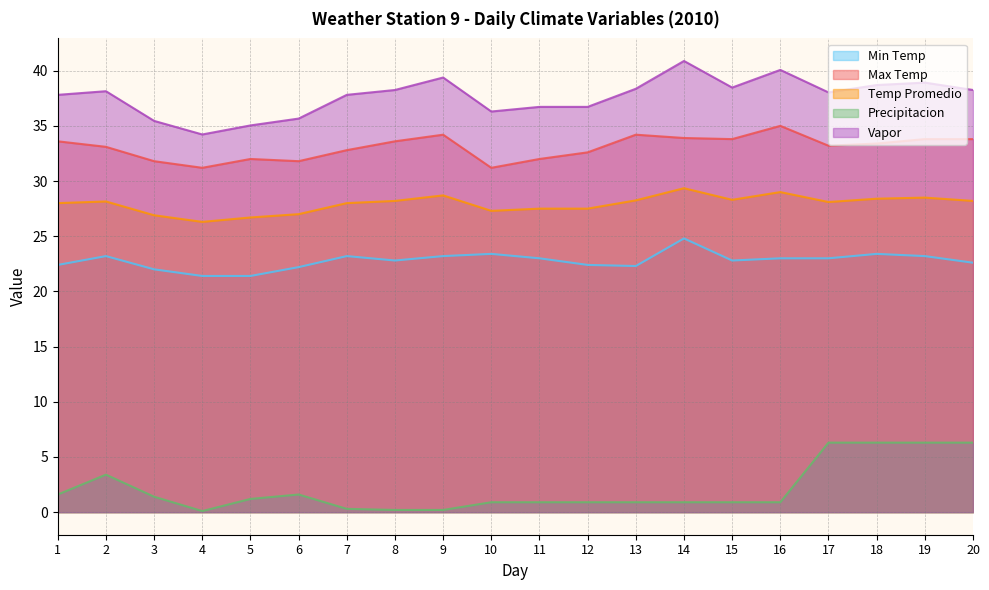

Is it true that Temp Promedio equals 28.2 at 20?

True